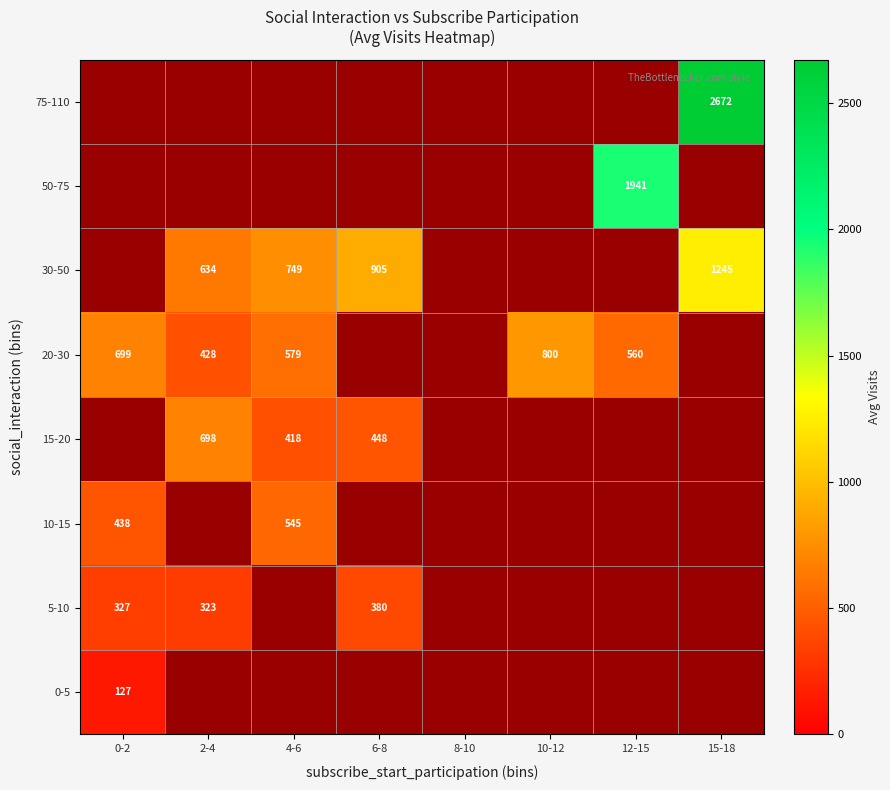

The 10-15 series shows 838 at 4-6. True or false?

False